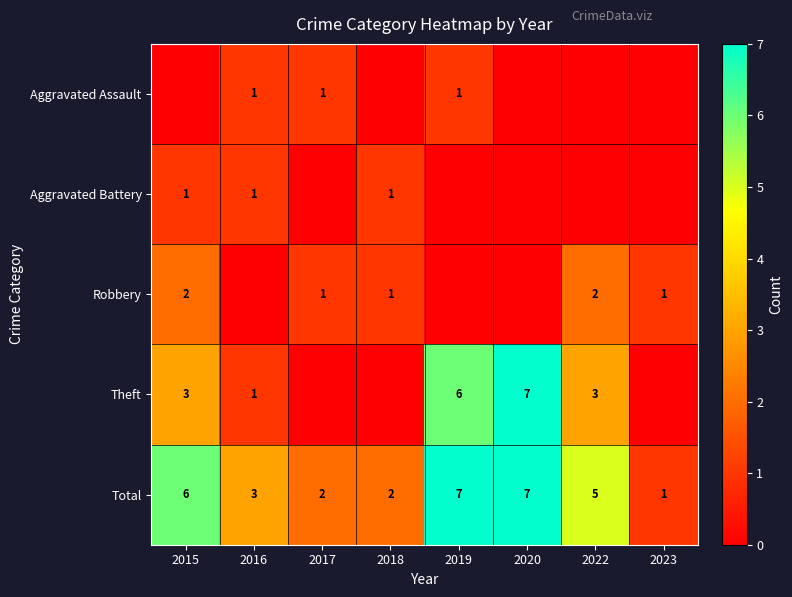

What is the highest value of the Total series?

7